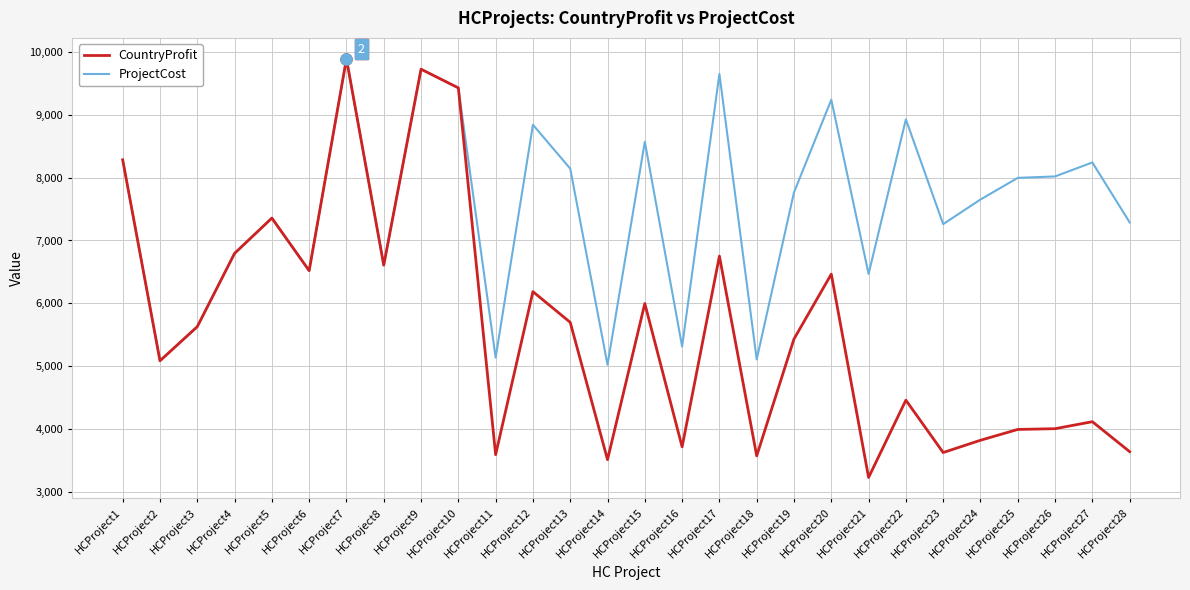

List the series in order of their overall mean, highest first.

ProjectCost, CountryProfit